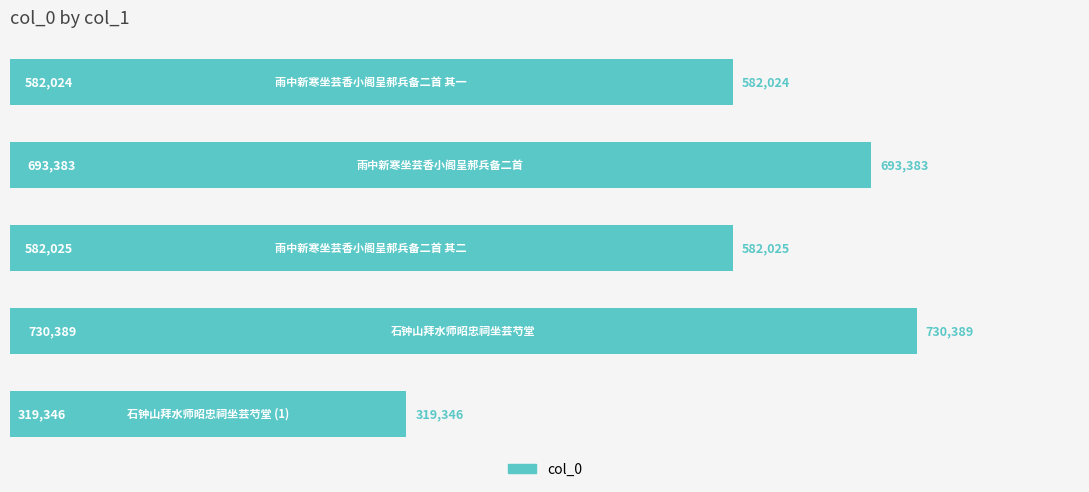

What is the value of the 1st bar from the top?

582024